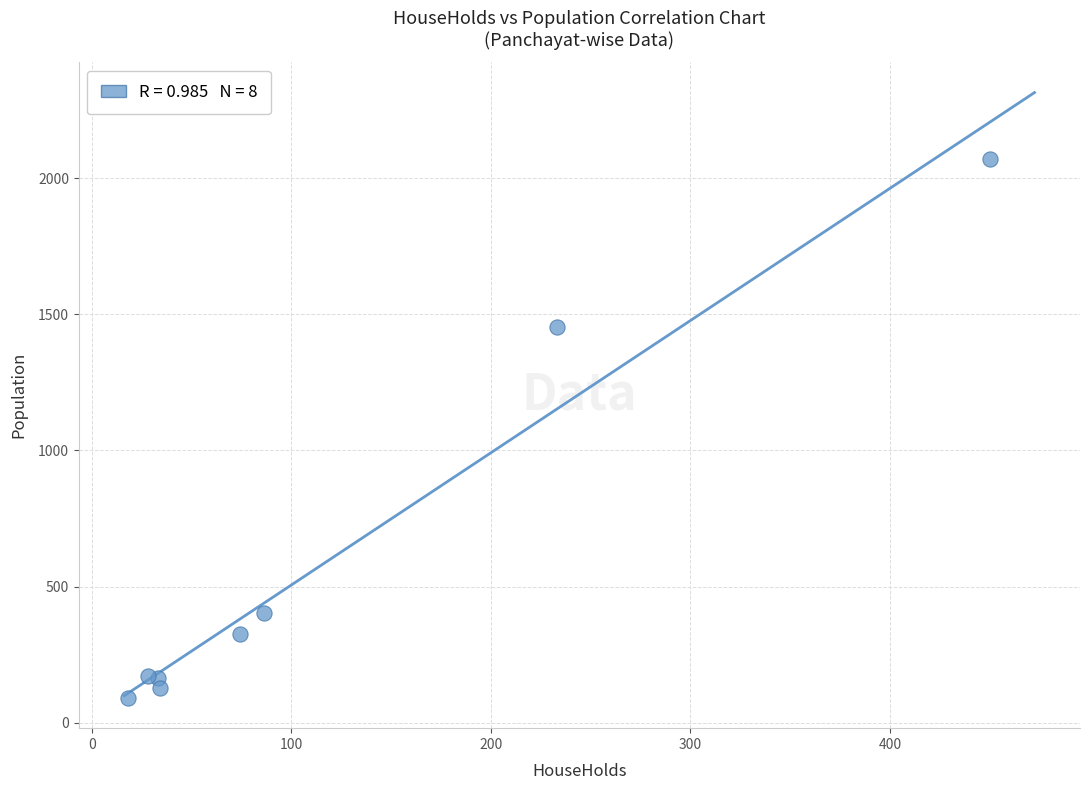

What Y value in the scatter plot is closest to 1081?

1453